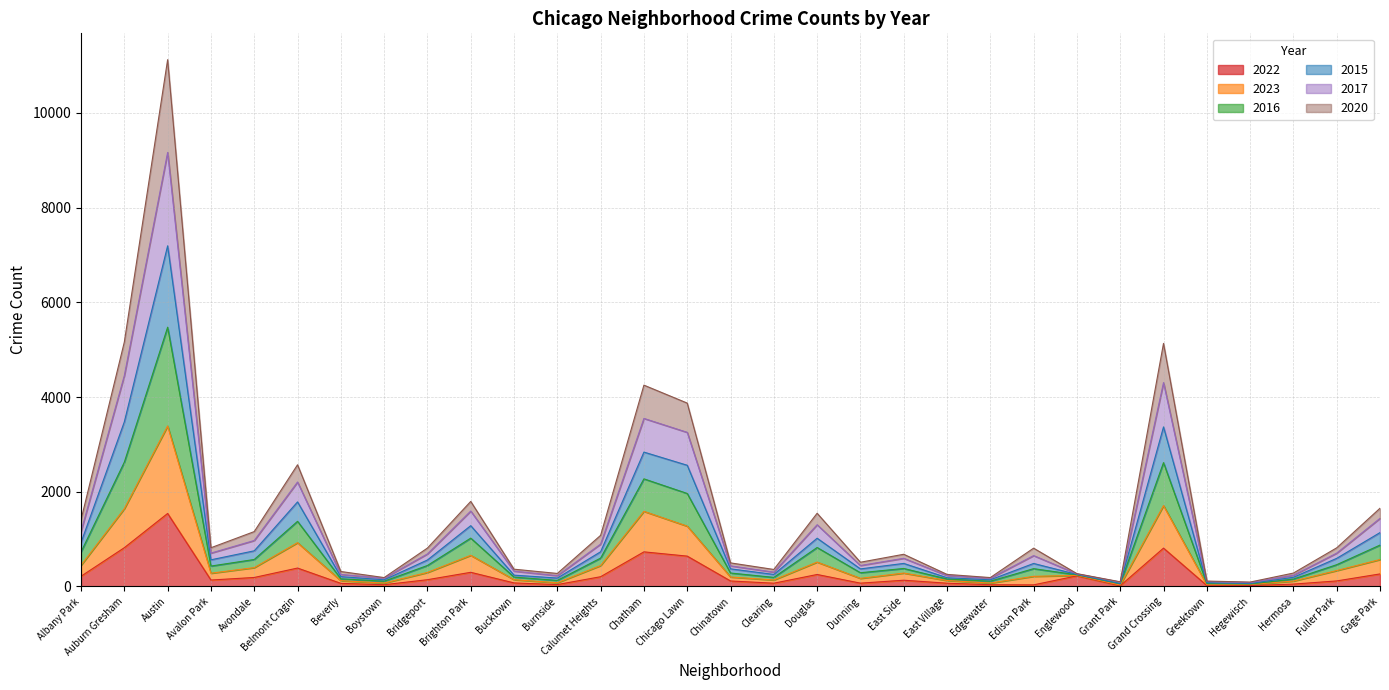

Which category has the highest value in the 2022 series?

Austin